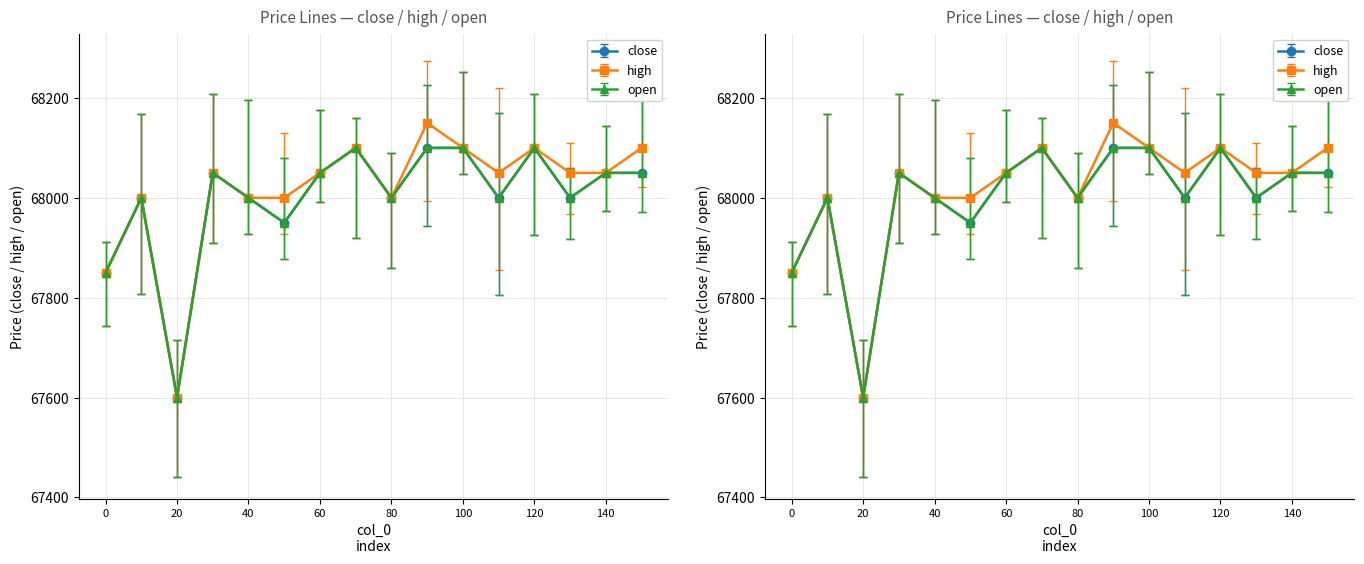

What is the smallest value displayed?

67600